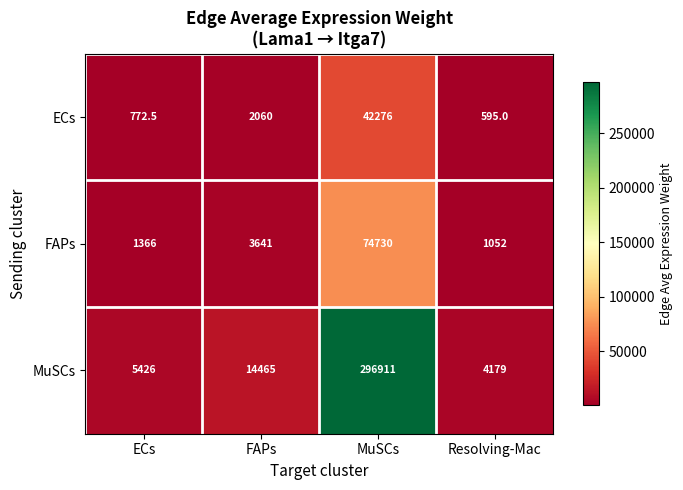

What is the spread (max minus min) of values at MuSCs?

254635.0